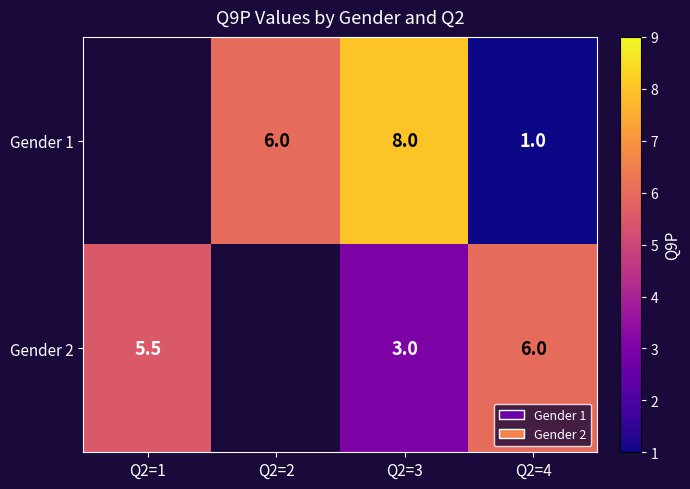

The Gender 1 series shows 9.2 at Q2=2. True or false?

False